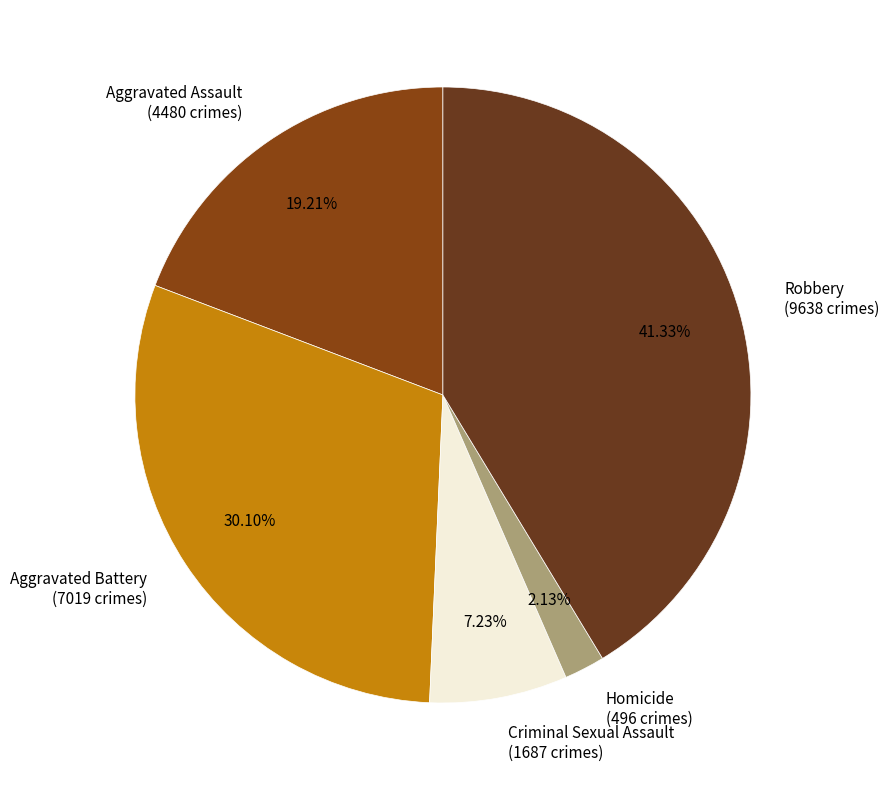

What is the smallest slice in the pie chart?

Homicide